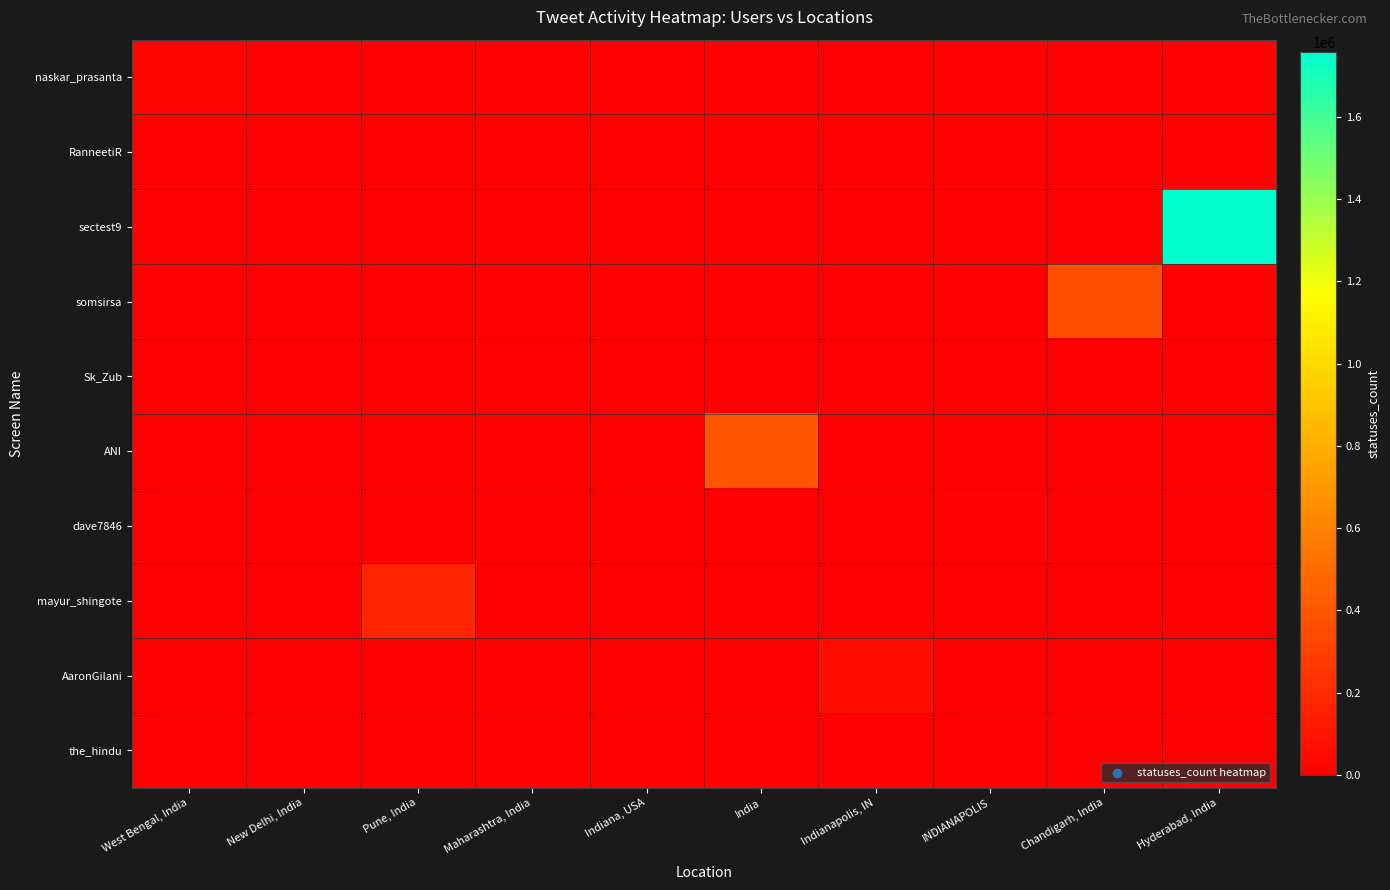

What is the greatest value displayed?

1756525